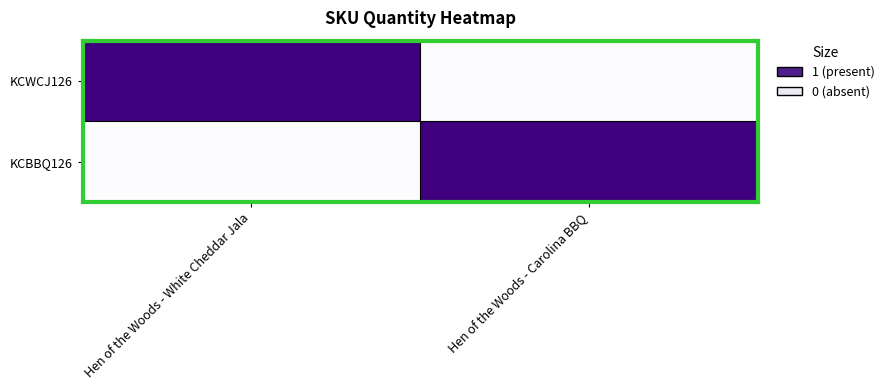

Reading left to right, extract all data points from this chart.

KCWCJ126: Hen of the Woods - White Cheddar Jala=1	Hen of the Woods - Carolina BBQ=0
KCBBQ126: Hen of the Woods - White Cheddar Jala=0	Hen of the Woods - Carolina BBQ=1